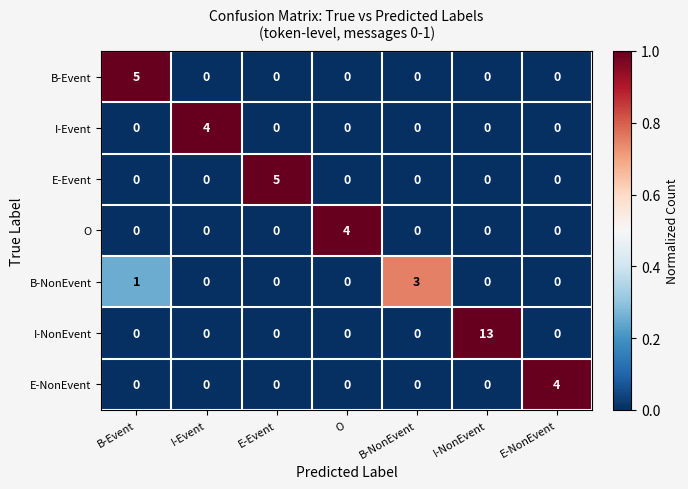

How many data points does each series have?

7